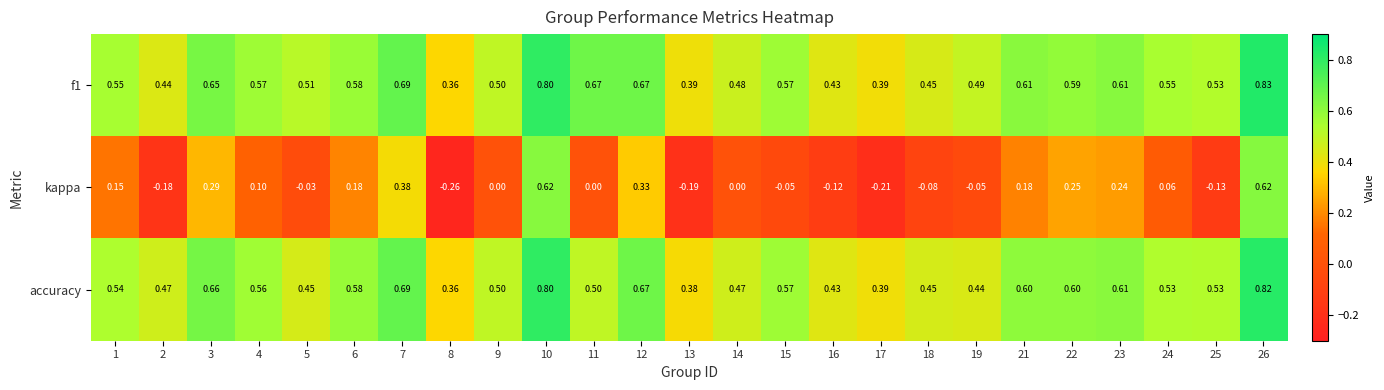

Between 12 and 17, which series saw the biggest shift?

kappa